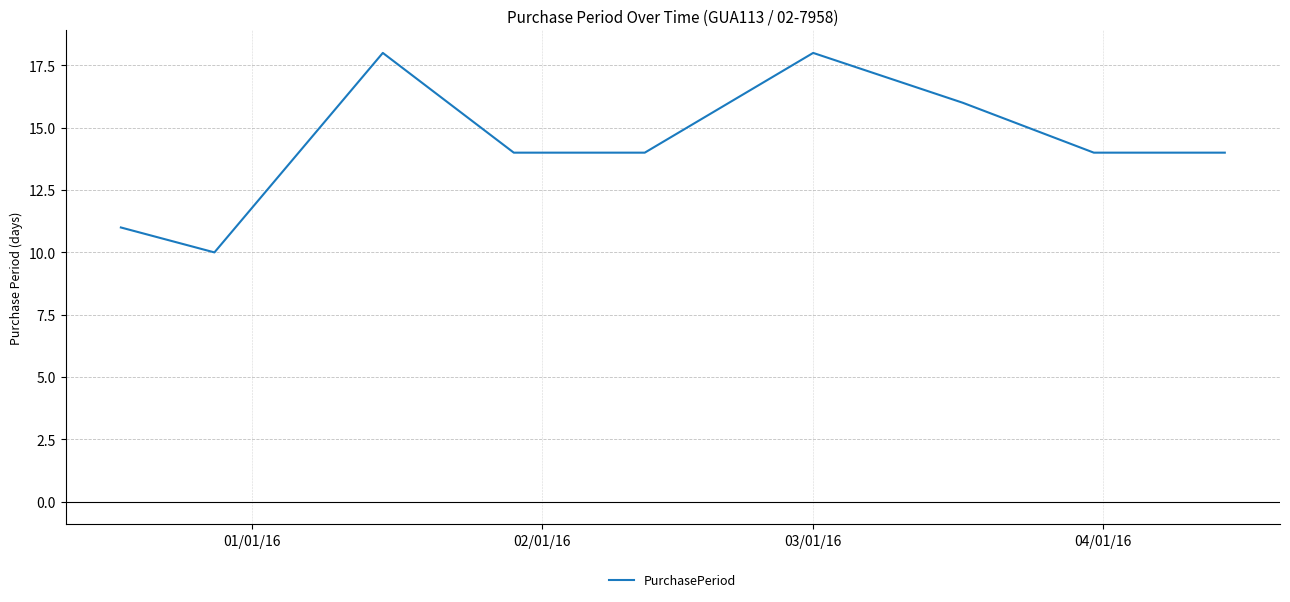

What is the minimum value shown in the chart?

10